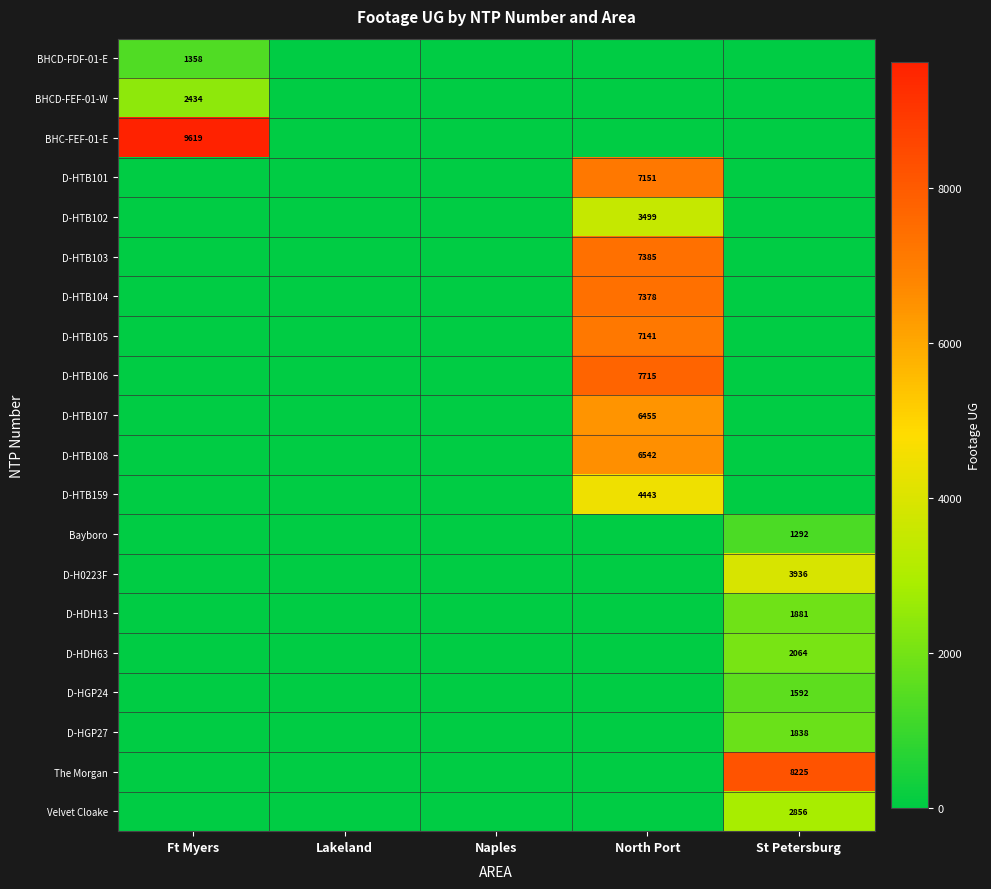

What is the spread (max minus min) of values at Ft Myers?

9619